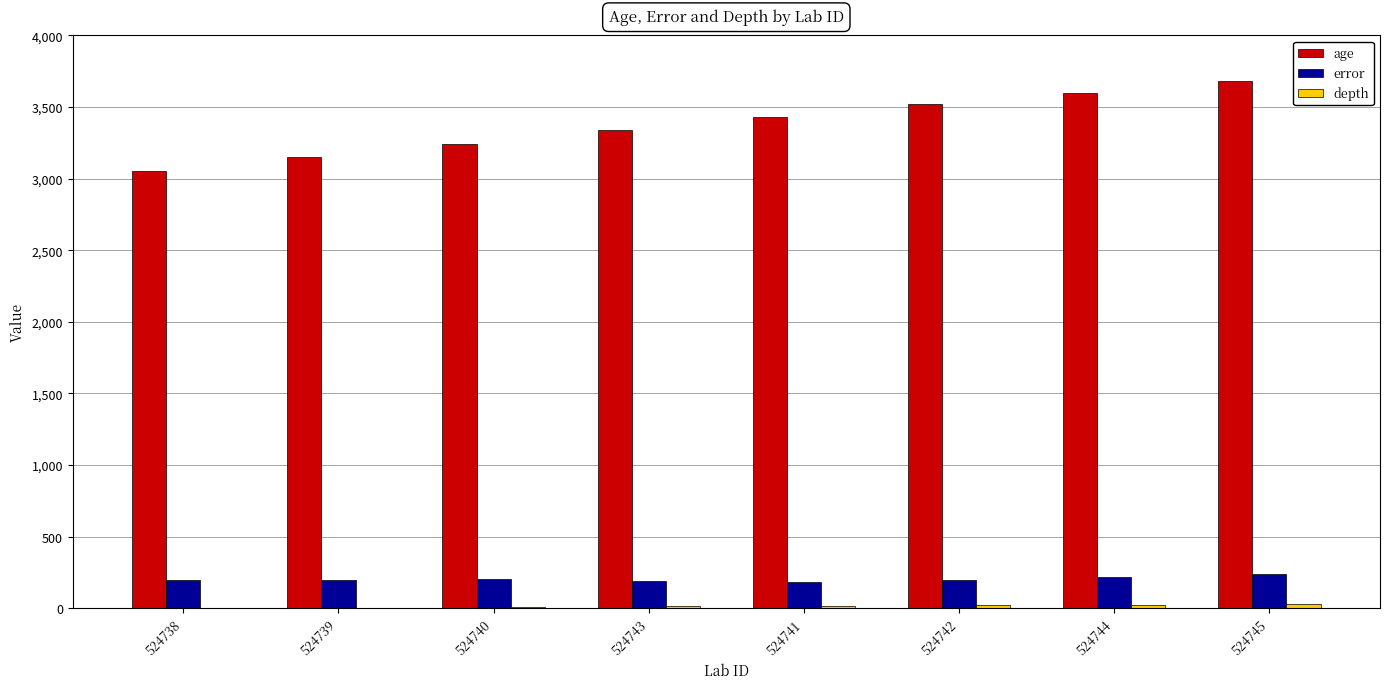

True or false: error has a value of 201.0 at 524739.

True